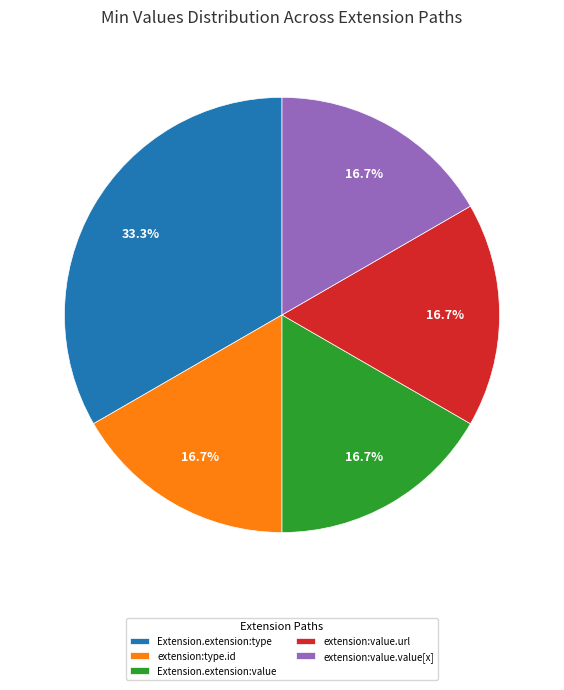

Approximately how many times larger is the value at extension:value.value[x] compared to extension:type.id?

1.0